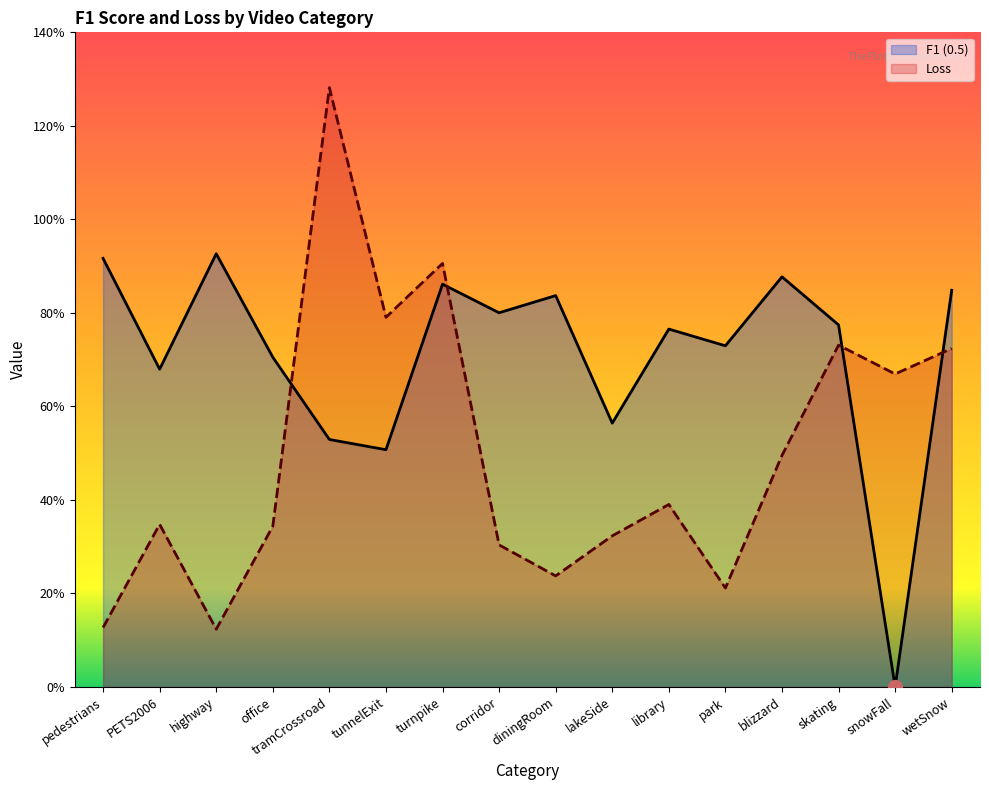

Which series has the largest total across all categories?

F1 (0.5)